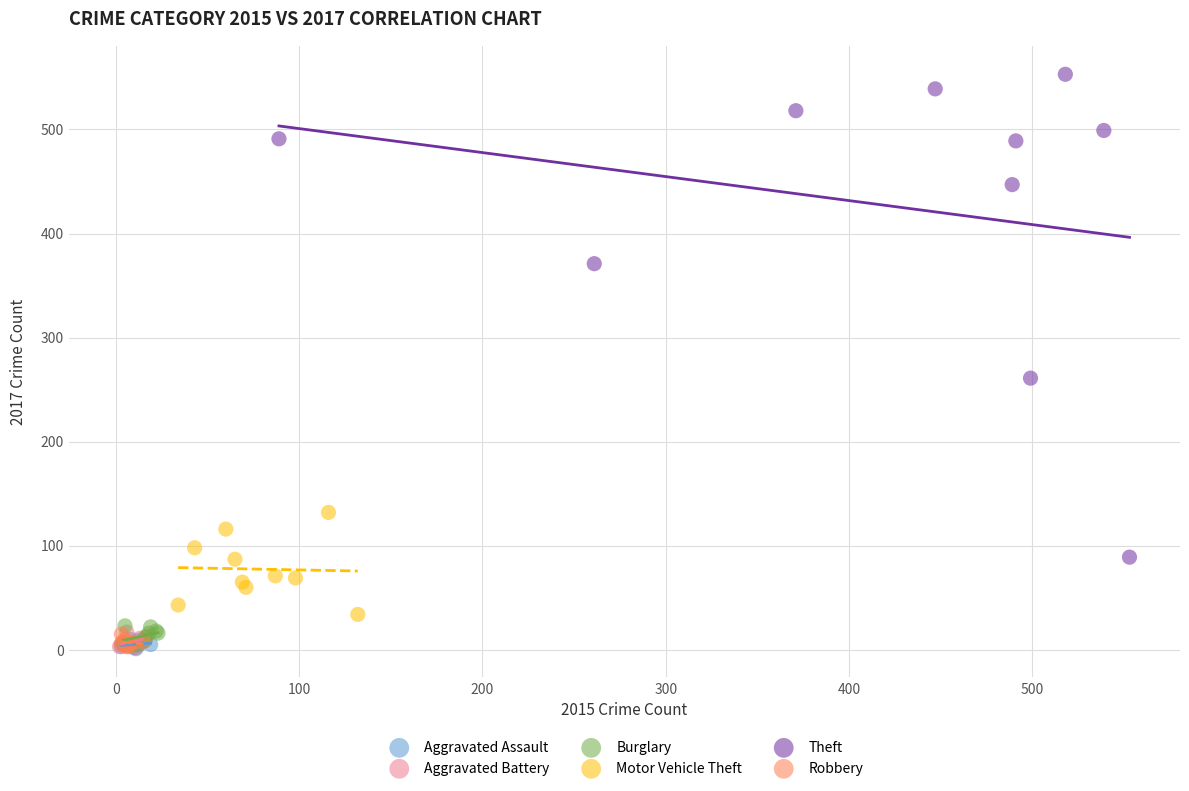

Which series has the largest Y range (max minus min)?

Theft